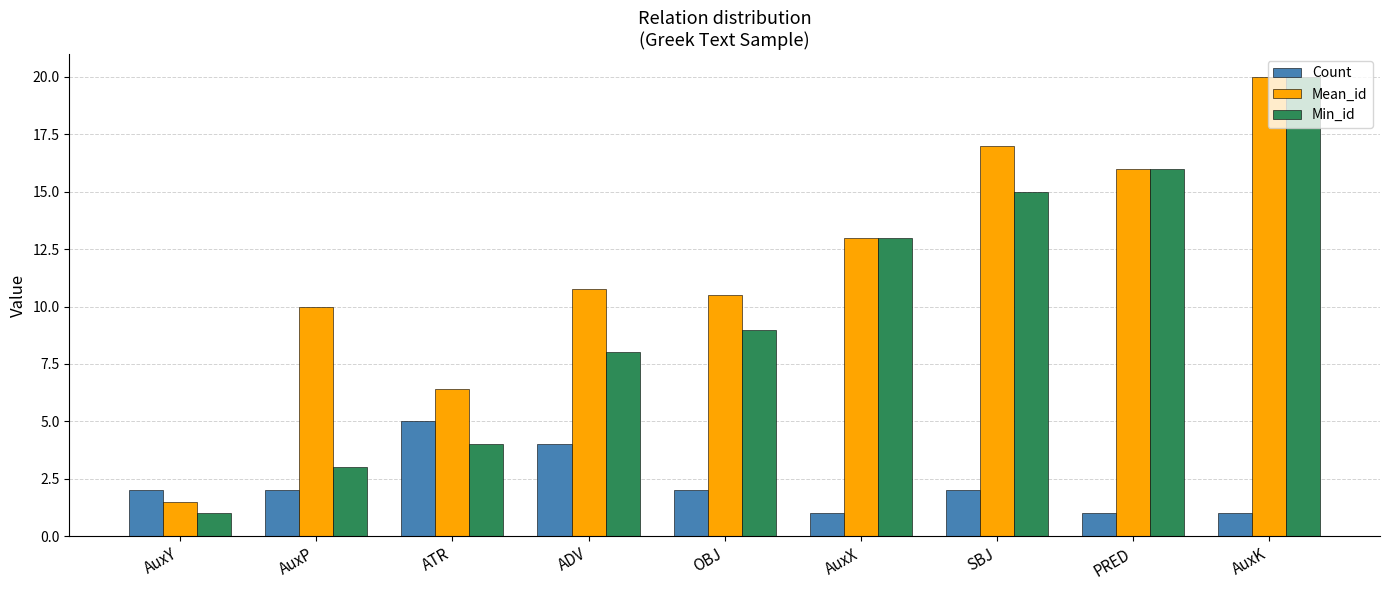

How many groups of bars are there?

9